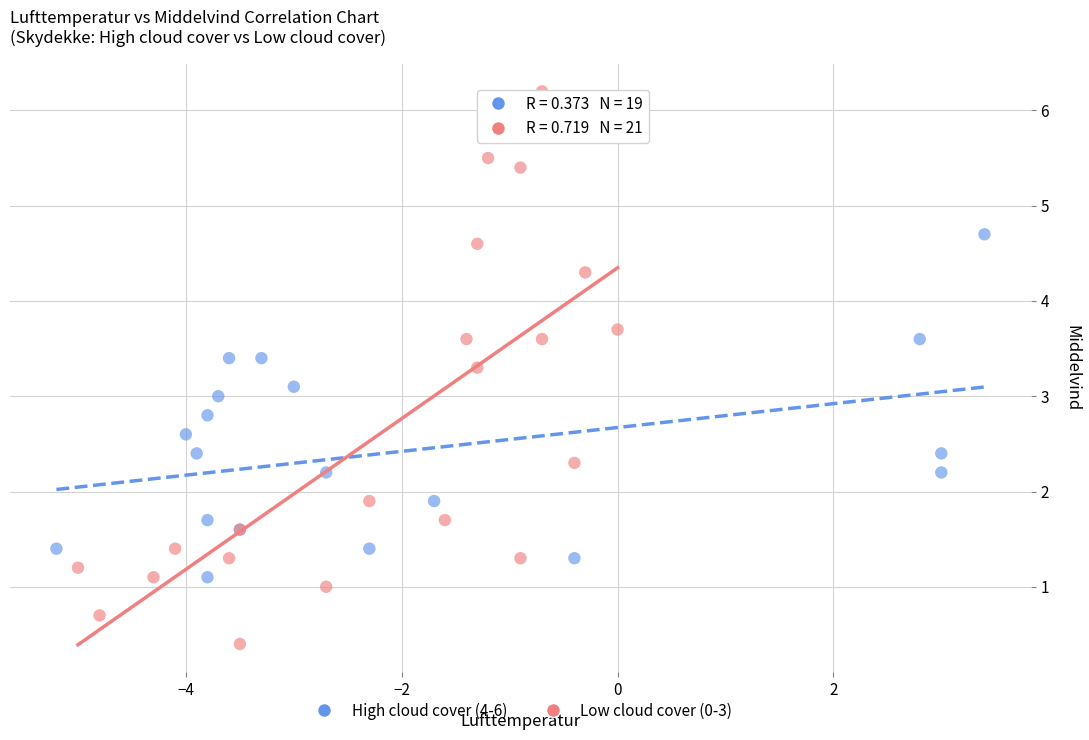

Which series reaches the maximum Y coordinate?

Low cloud cover (0-3)